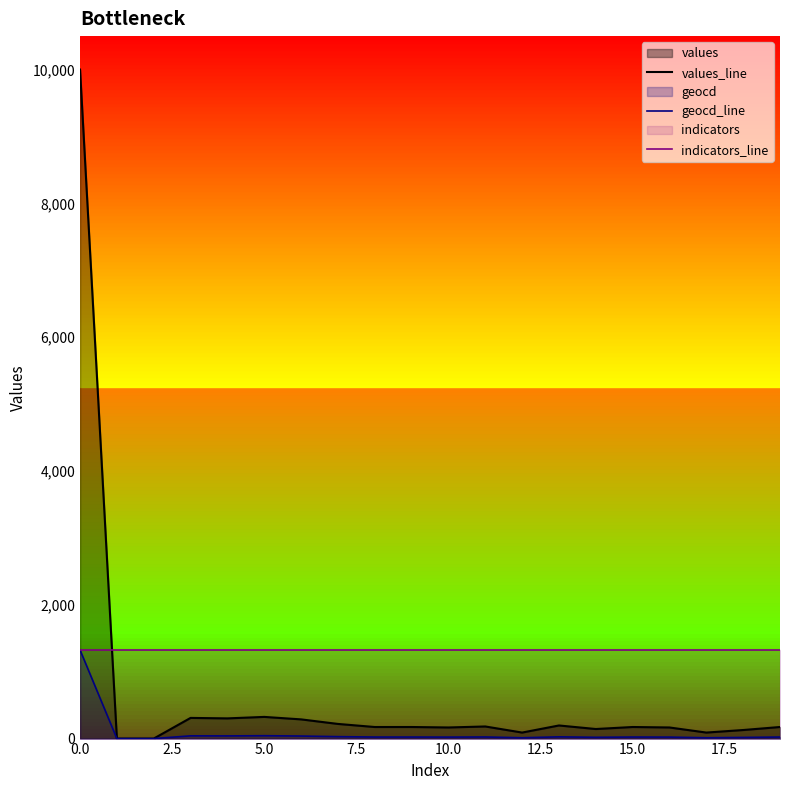

What is the sum of all values_line values?

13293